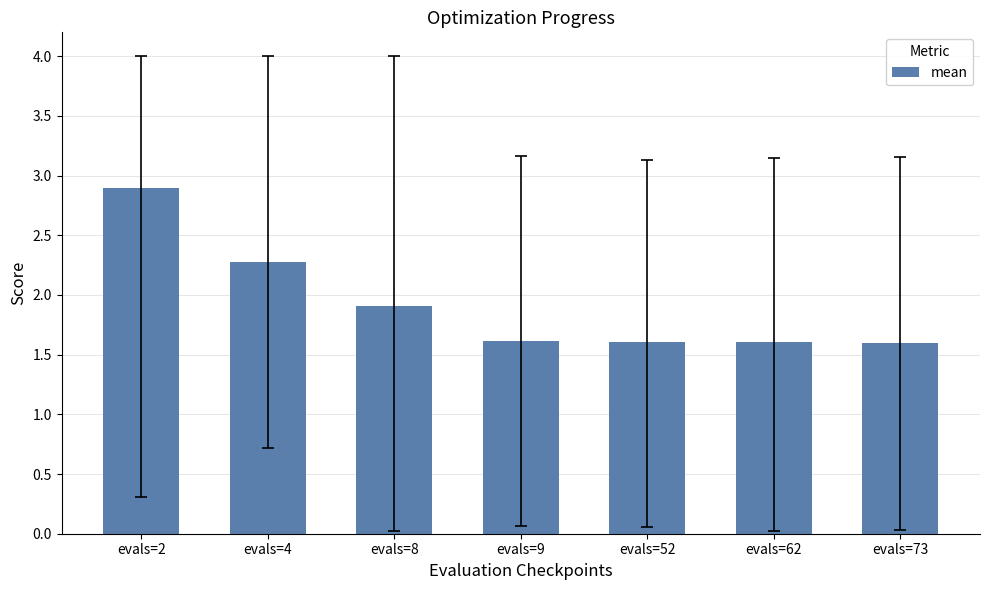

Is it true that the value at evals=9 is 0.7?

False